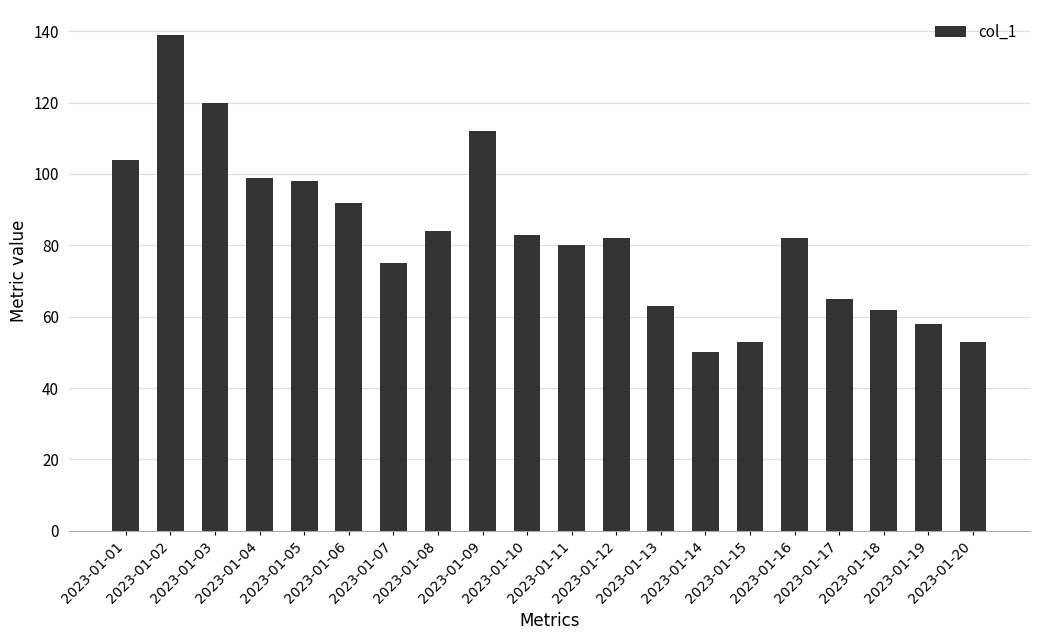

What is the change in value from 2023-01-07 to 2023-01-16?

+7